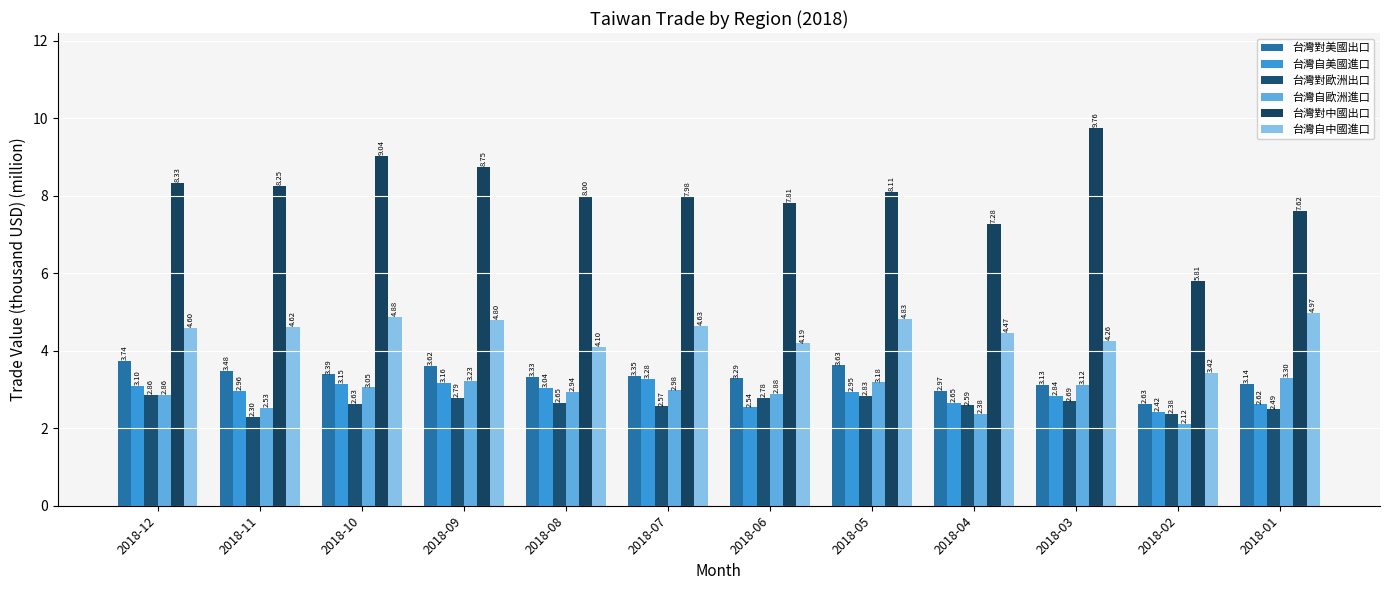

Does the chart contain stacked bars?

No